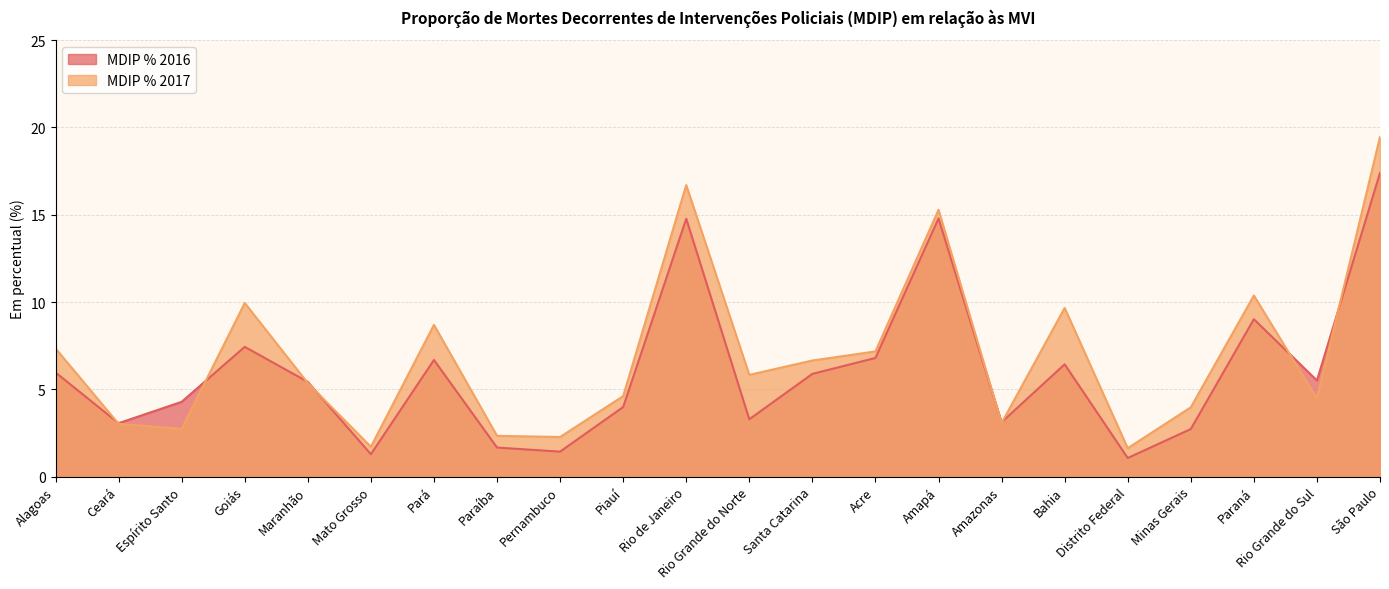

What is the label of the 1st point from the left?

Alagoas